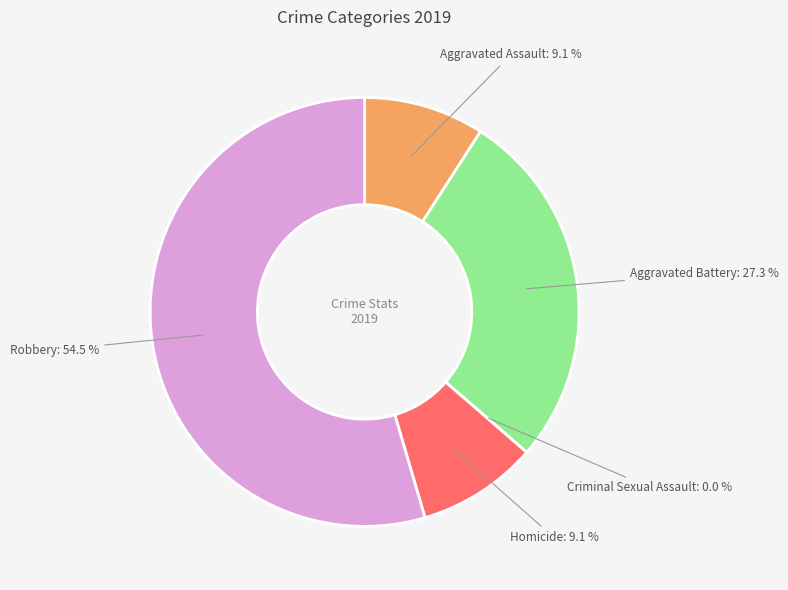

Rank the categories by value from lowest to highest.

Criminal Sexual Assault, Aggravated Assault, Homicide, Aggravated Battery, Robbery